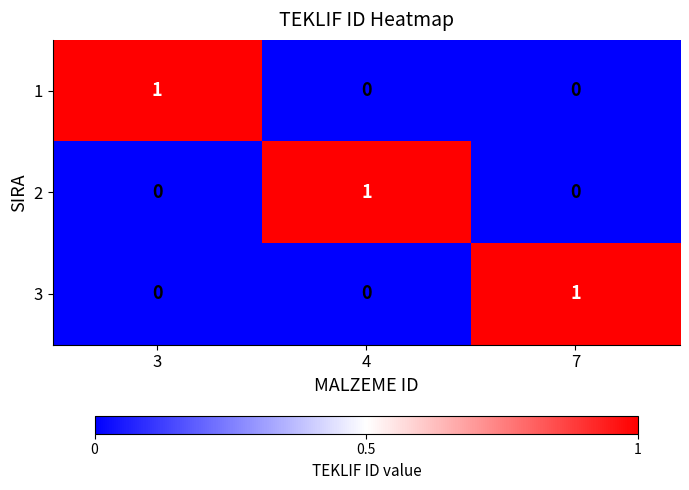

How many values in the 1 series exceed 0?

1